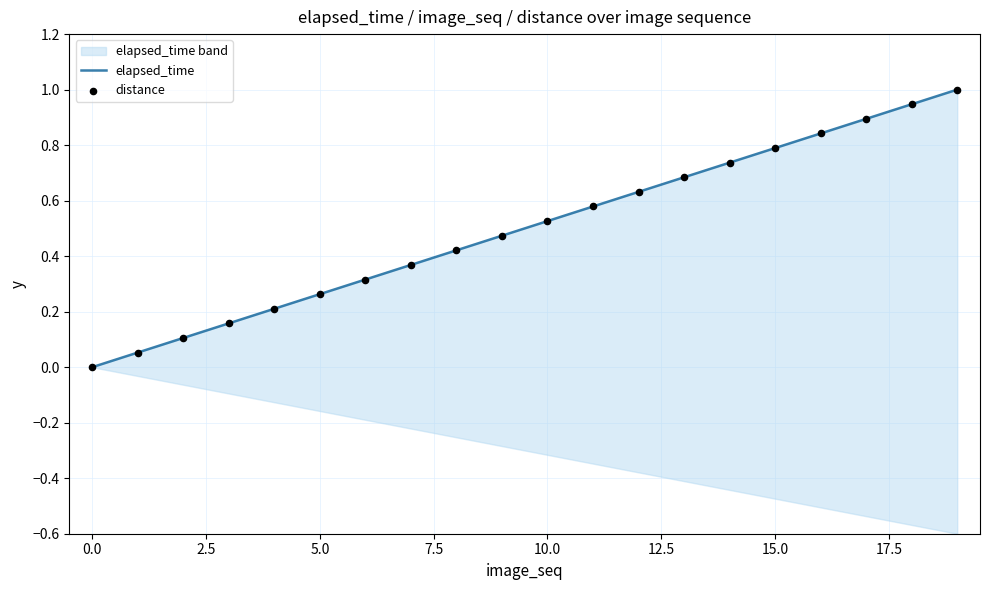

Which series has the largest total across all categories?

elapsed_time